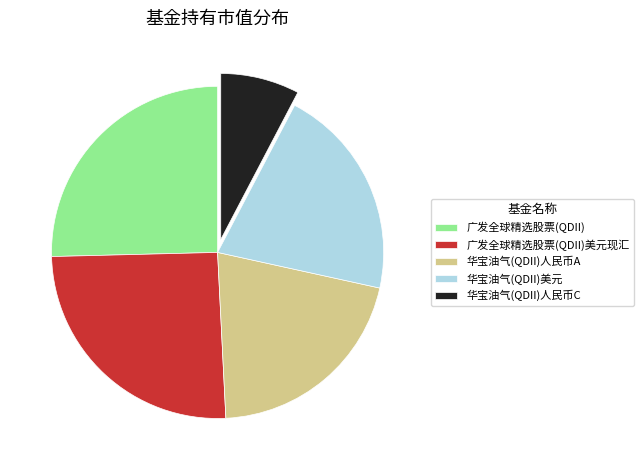

Which category has the smallest portion of the pie?

华宝油气(QDII)人民币C